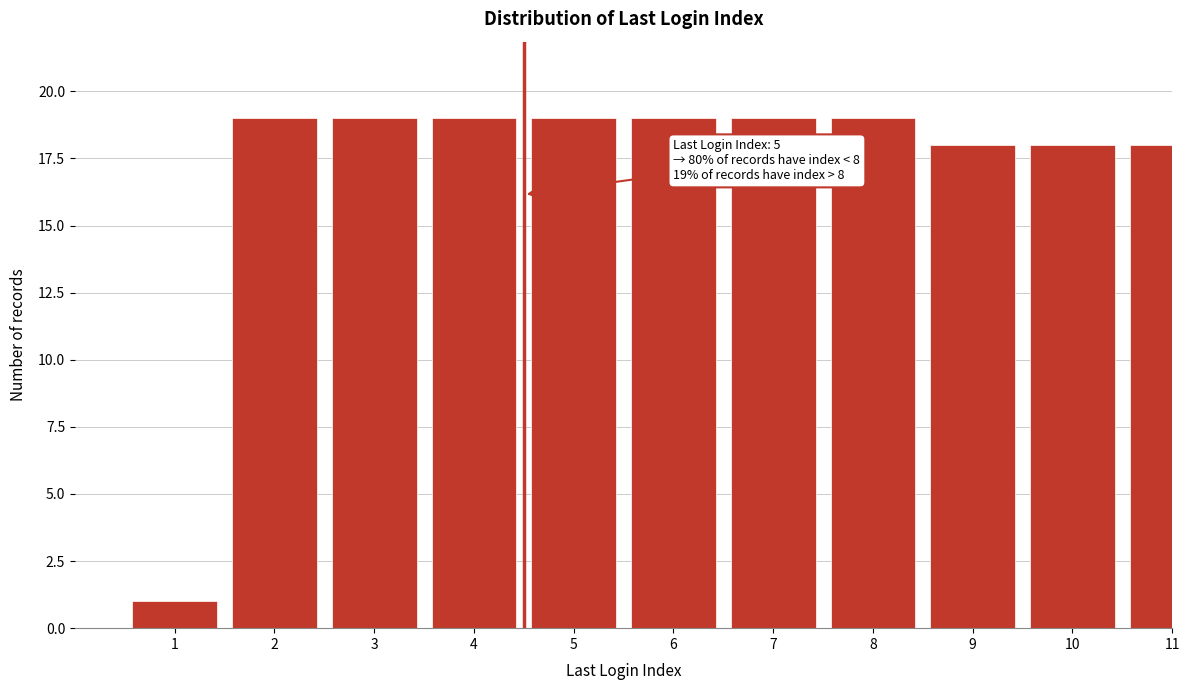

Reading left to right, what are all the values shown in this chart?

1	19	19	19	19	19	19	19	18	18	18